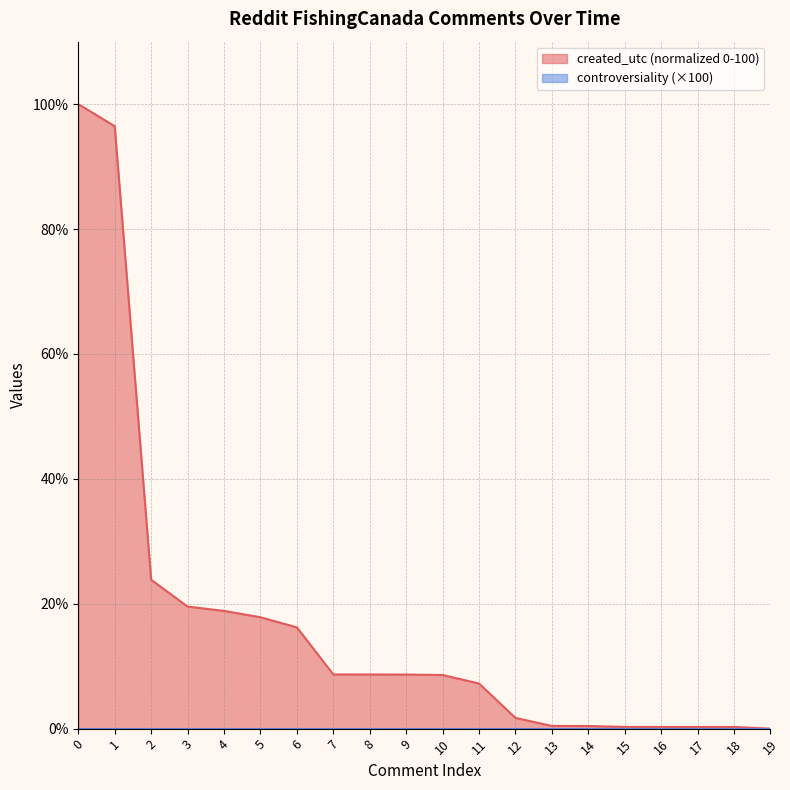

The value at 0 is 100.0. True or false?

True